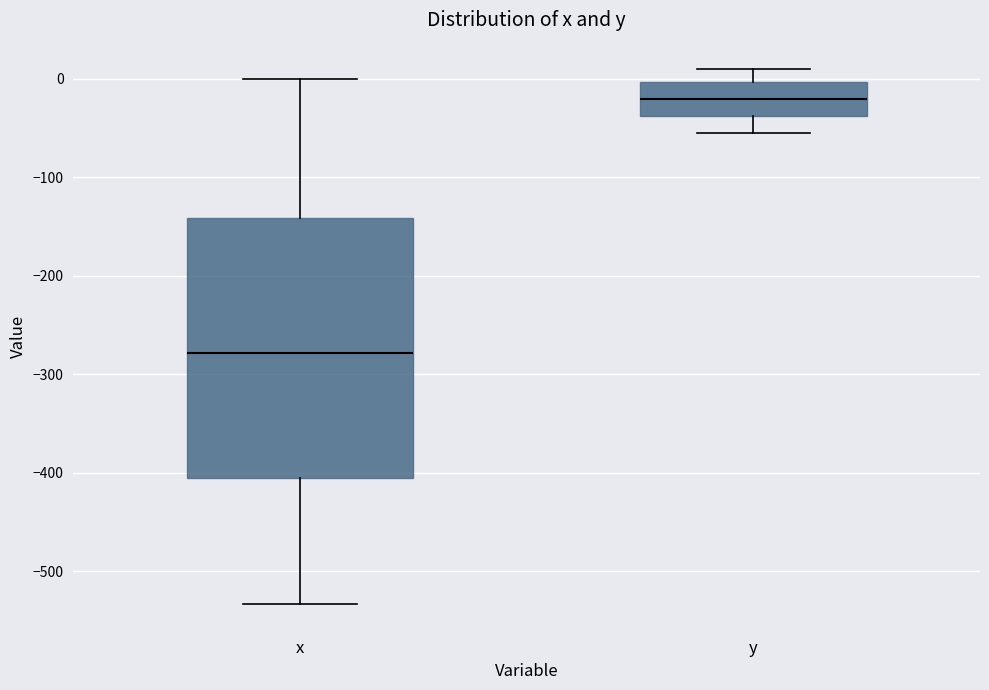

Reading left to right, transcribe this box plot: for each box, give where its median line is, the range the box spans, and where its two whiskers end, as read against the y-axis. The values are not printed on the chart, so give them approximately, as read against the axis.

x: median -280, box -410 to -140, whiskers -530 to 0
y: median -20, box -40 to 0, whiskers -60 to 10